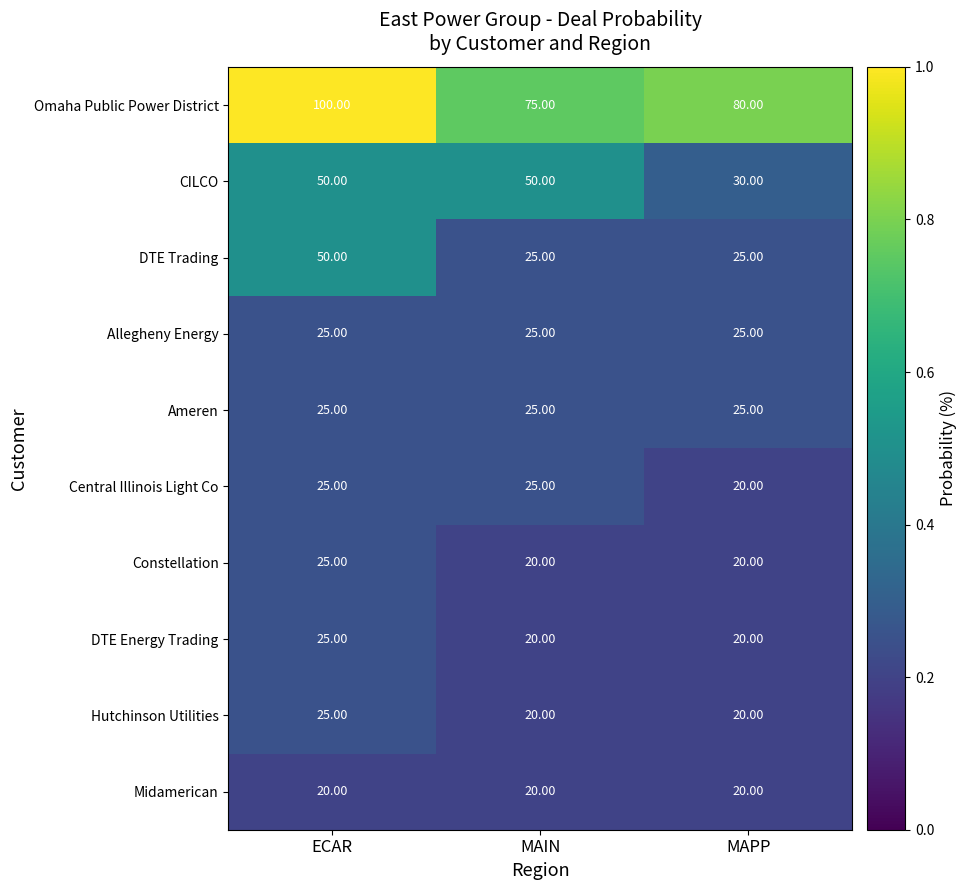

At which category is the sum across all series the highest?

ECAR